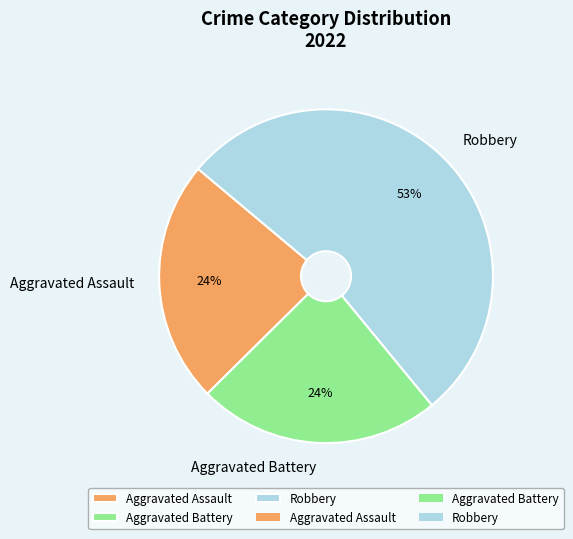

Do Robbery and Aggravated Battery together represent more than half of the pie?

Yes